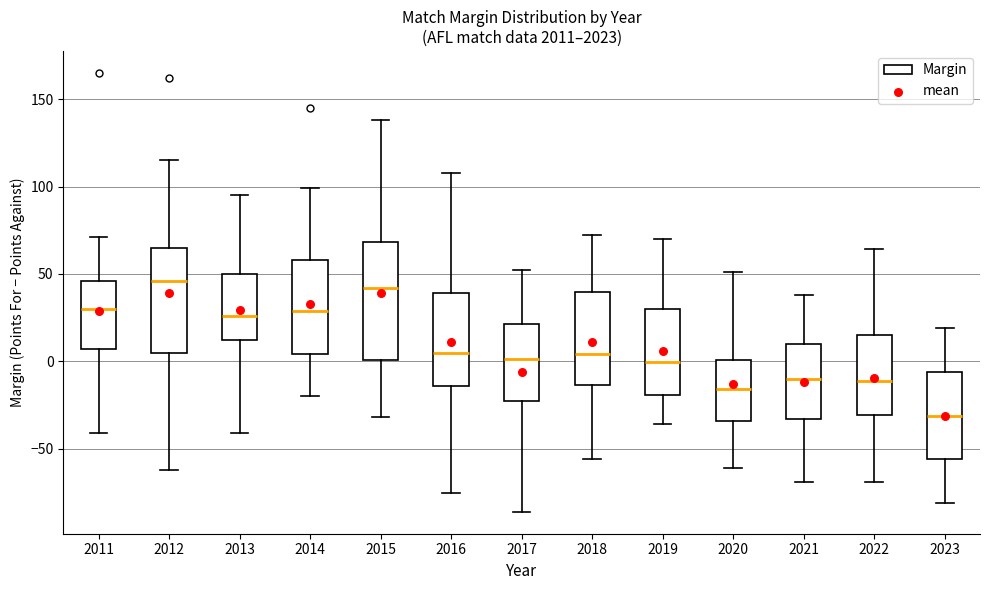

Where is the upper edge of the box at x = 2015 on the y-axis? The values are not printed on the chart, so give them approximately, as read against the axis.

70